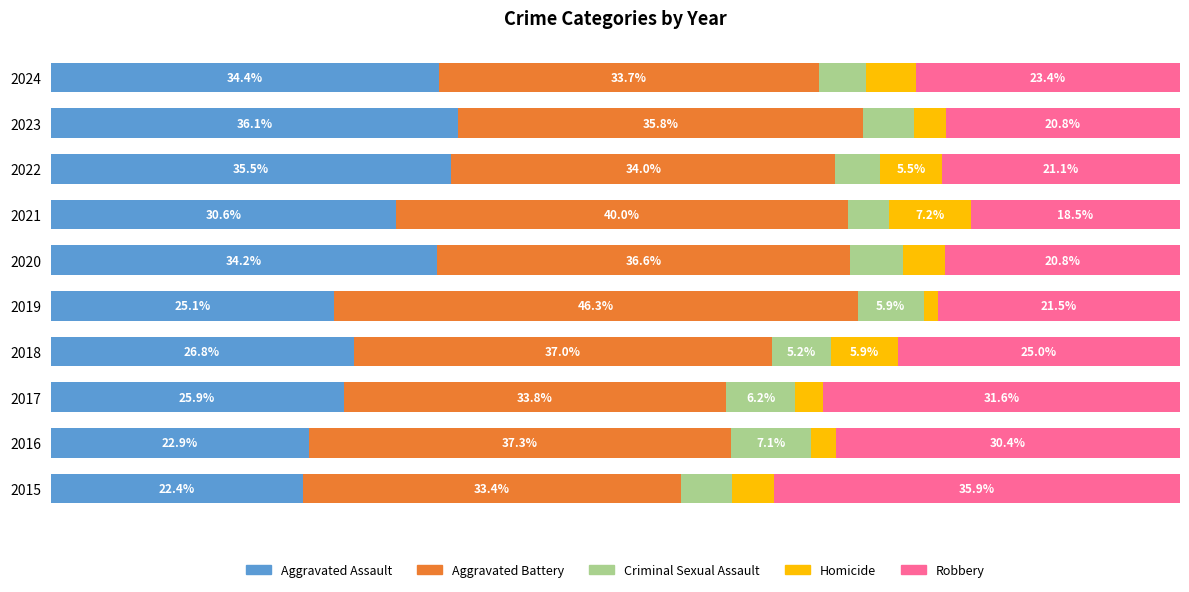

At how many categories does at least one series exceed 26?

10